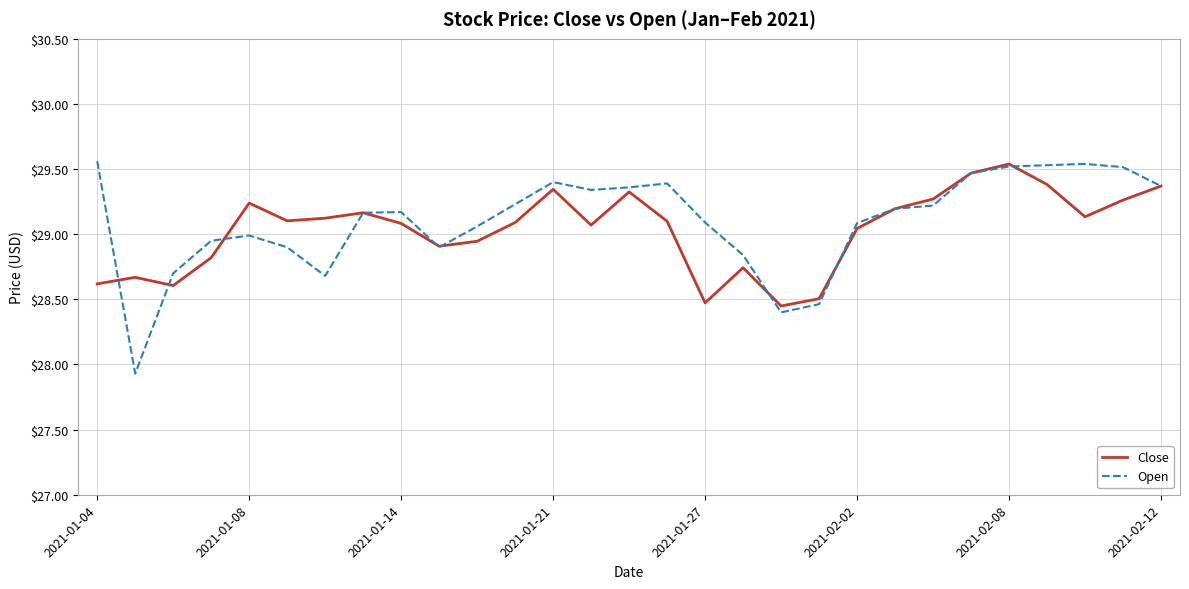

What is the minimum value for Open?

27.9